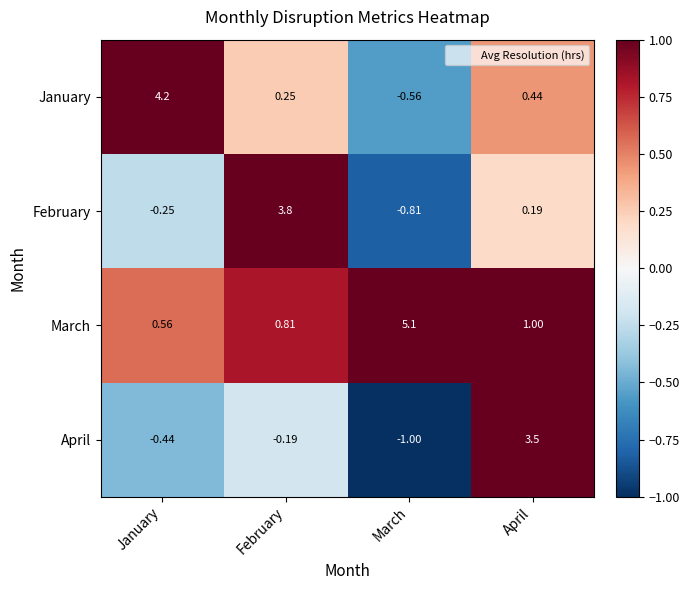

Rank the series by their average value, from lowest to highest.

April, February, January, March